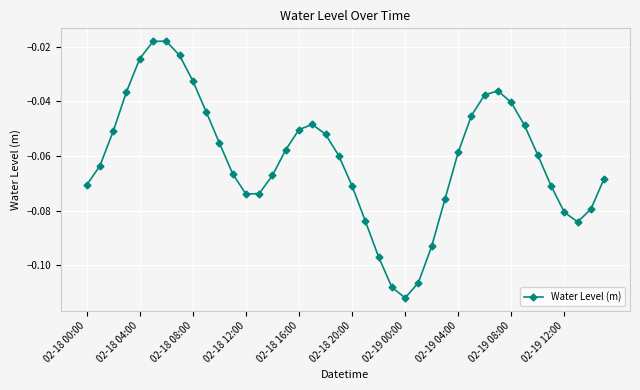

Count the number of categories in the chart.

40